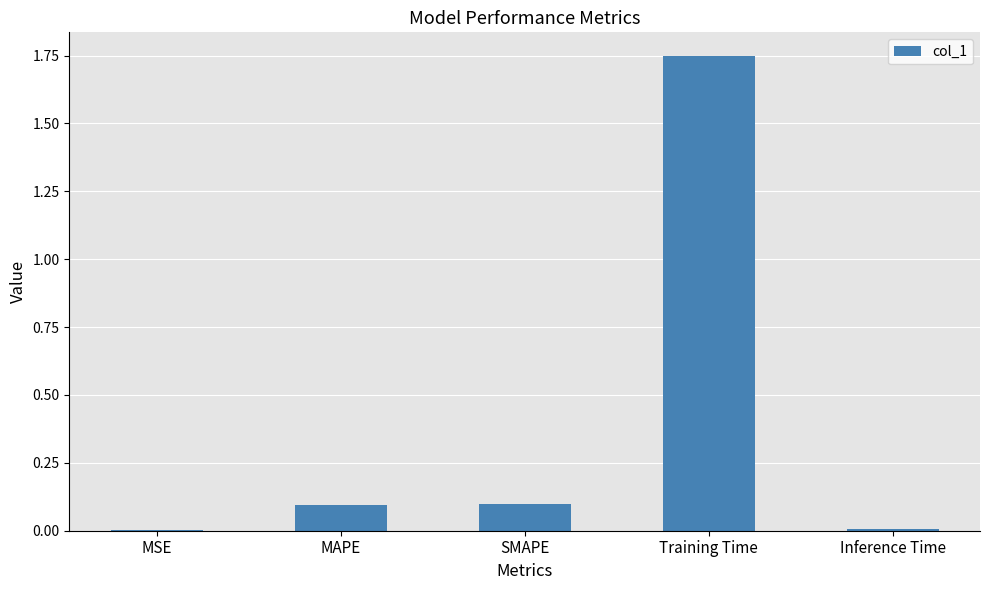

Which has a higher value, MAPE or Inference Time?

MAPE